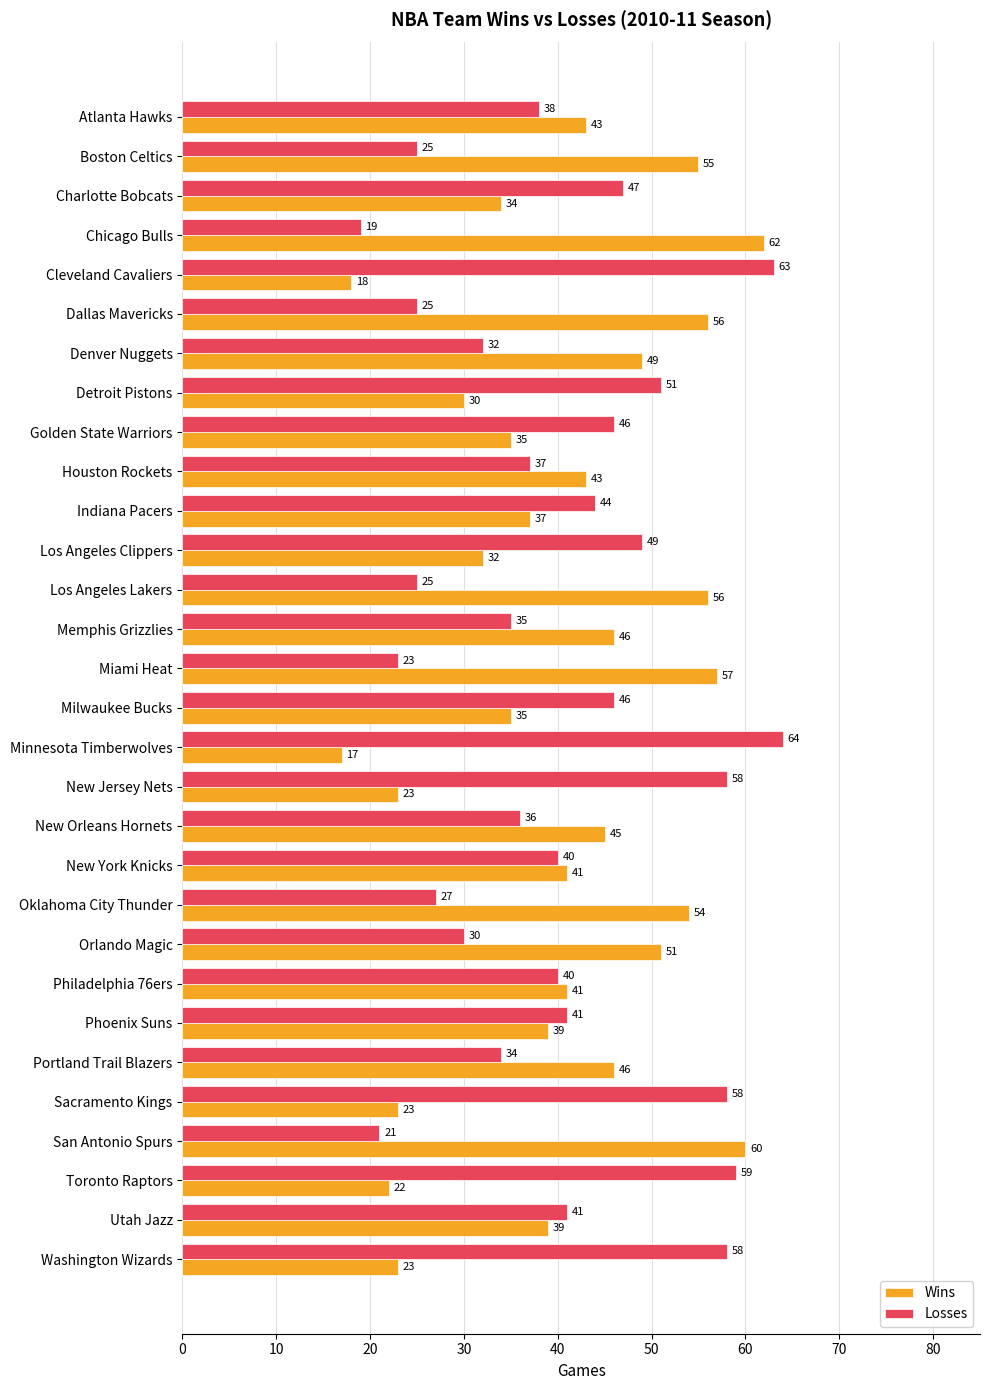

The value of Wins at Washington Wizards is 16. True or false?

False